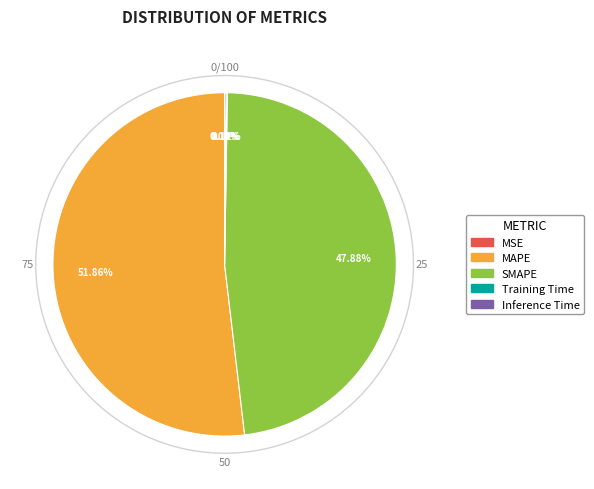

Is it true that MAPE is 61% of the pie?

False